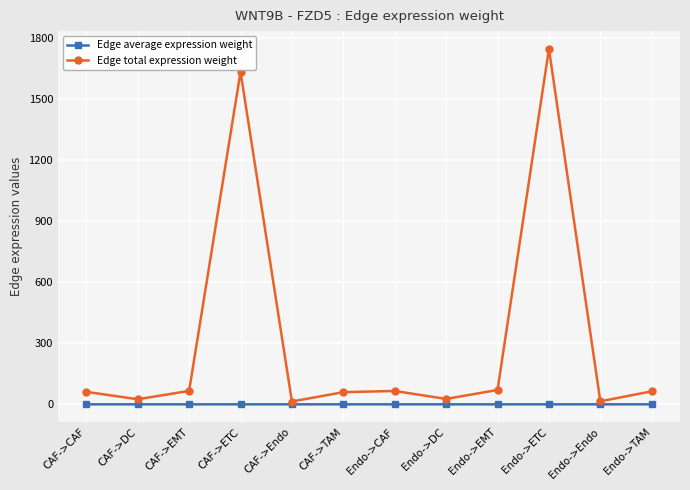

At which label is Edge total expression weight closest to 880?

CAF->ETC